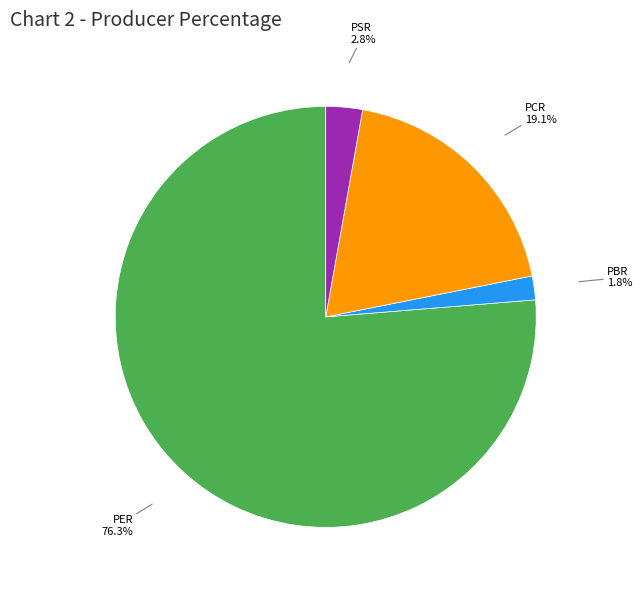

The PER slice represents 85% of the pie. True or false?

False